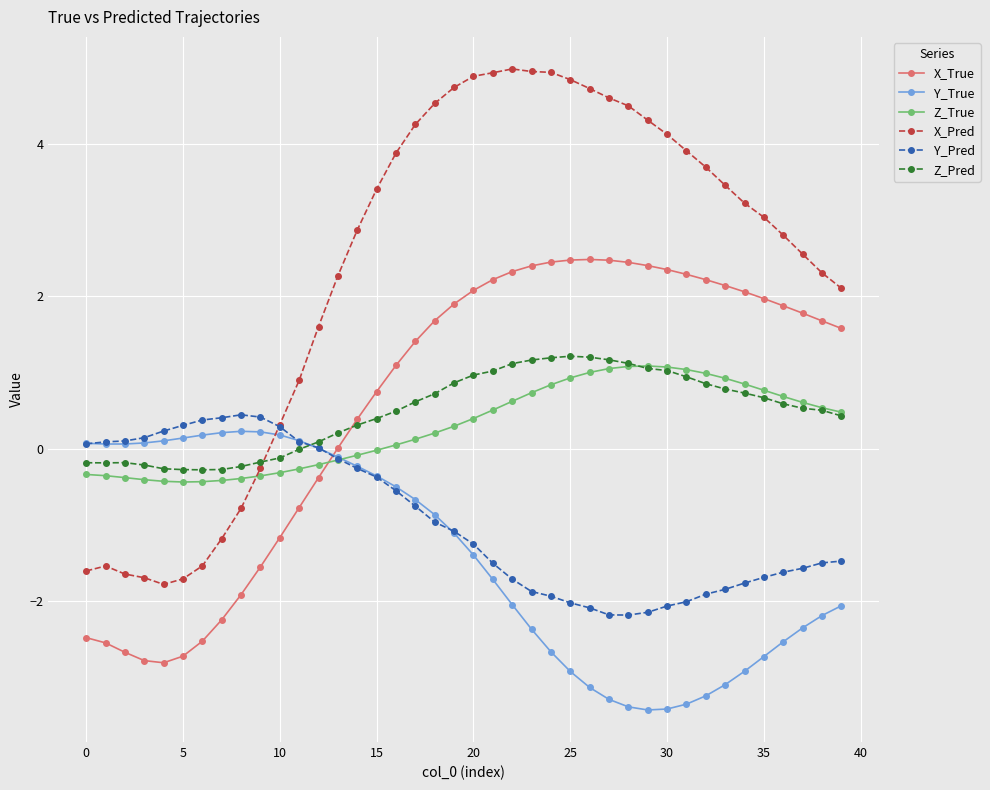

What is the maximum value for Z_True?

1.1